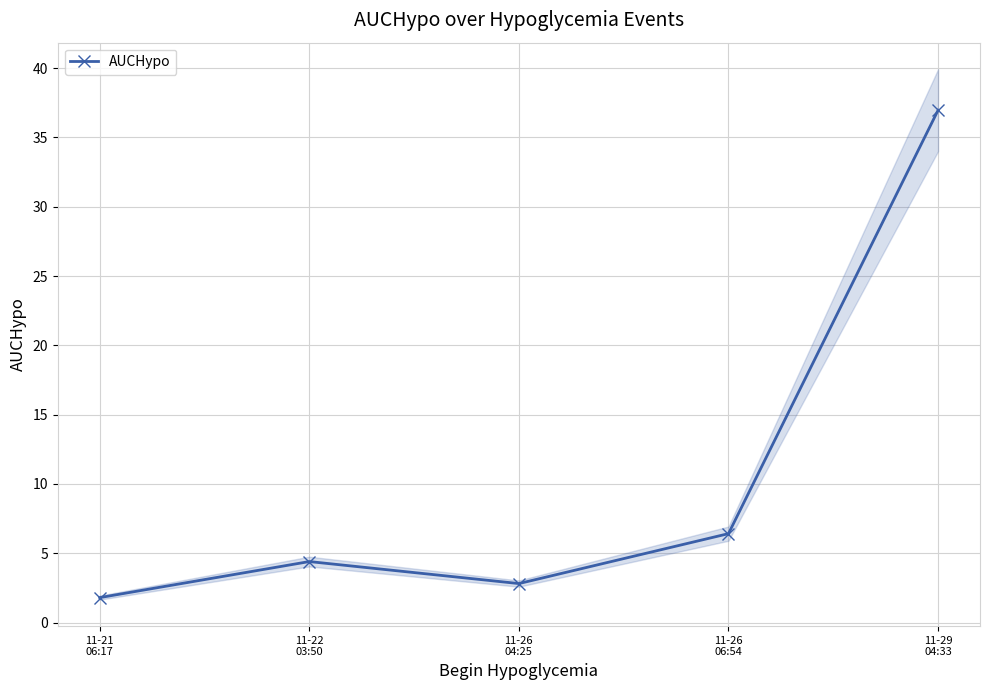

What is the approximate value at 11-26
04:25?

2.8